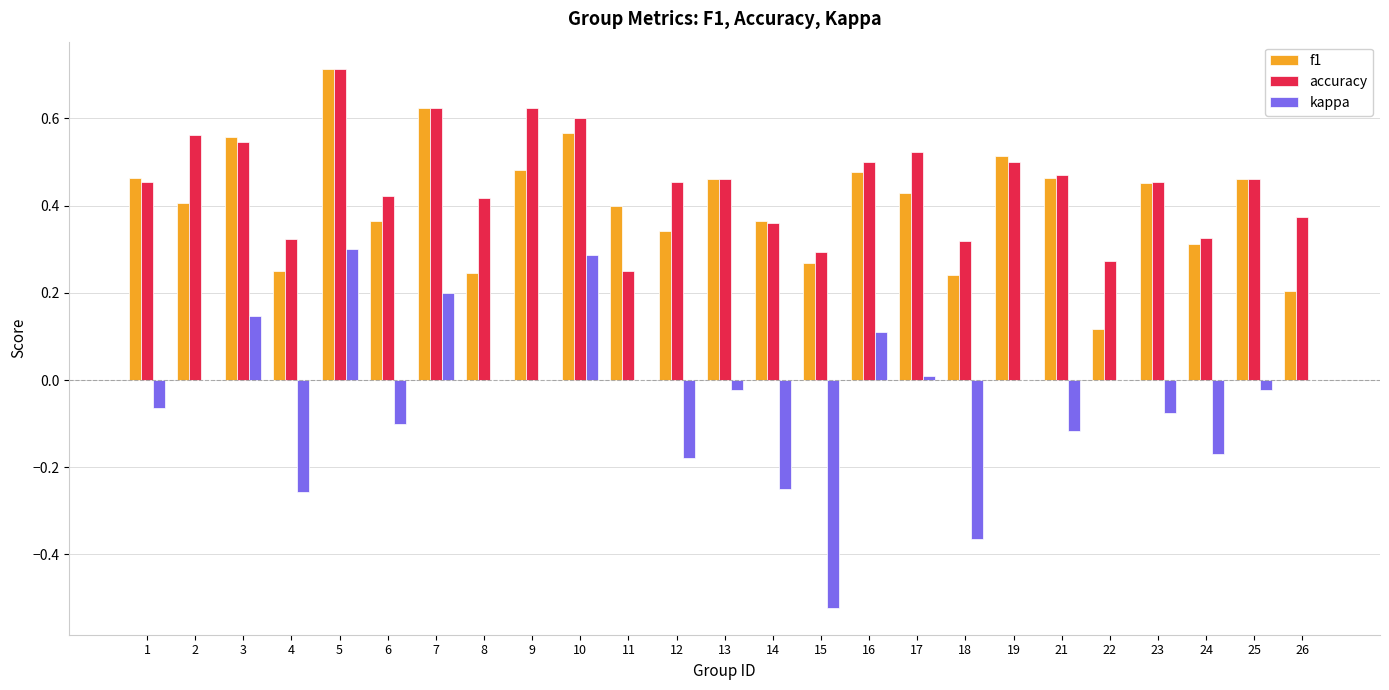

Is it true that f1 equals 0.1 at 17?

False